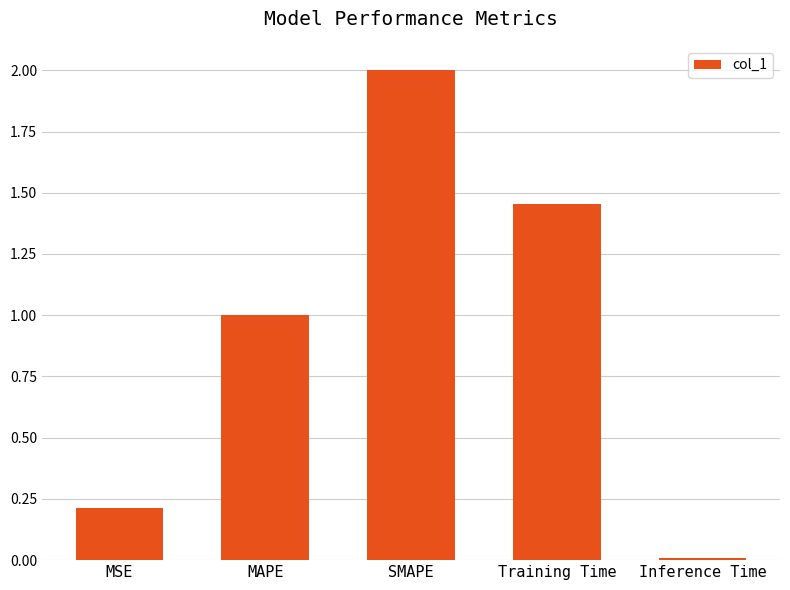

How many distinct data groups are displayed?

1